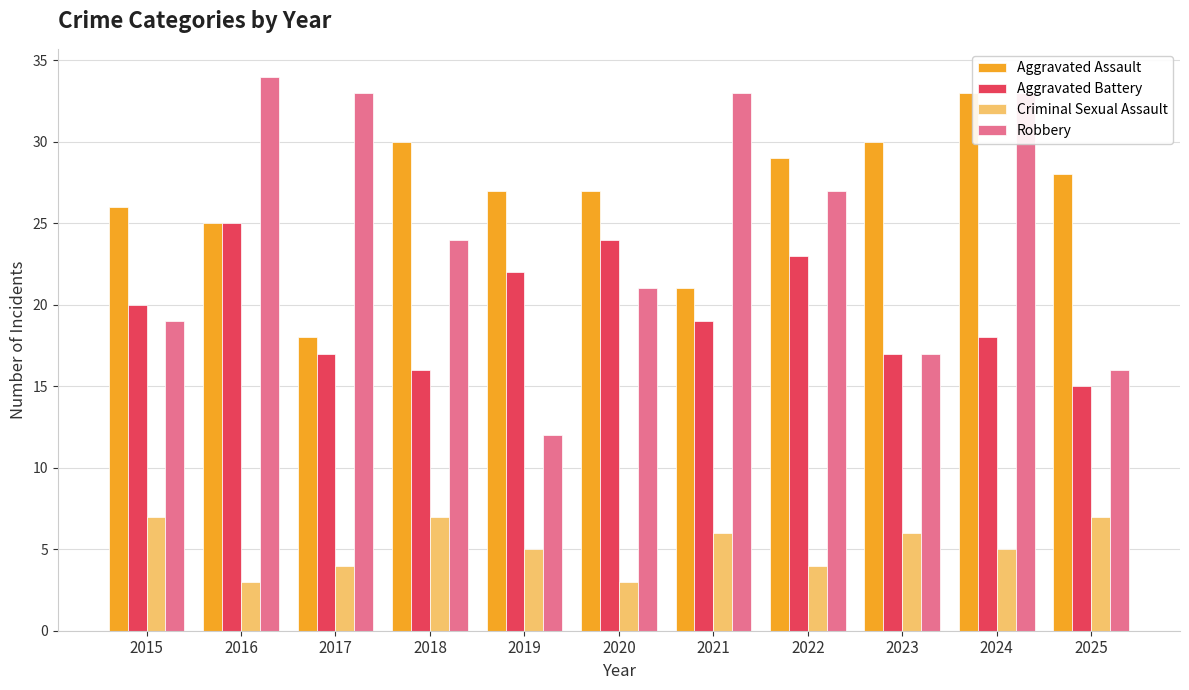

The value of Robbery at 2020 is 6. True or false?

False